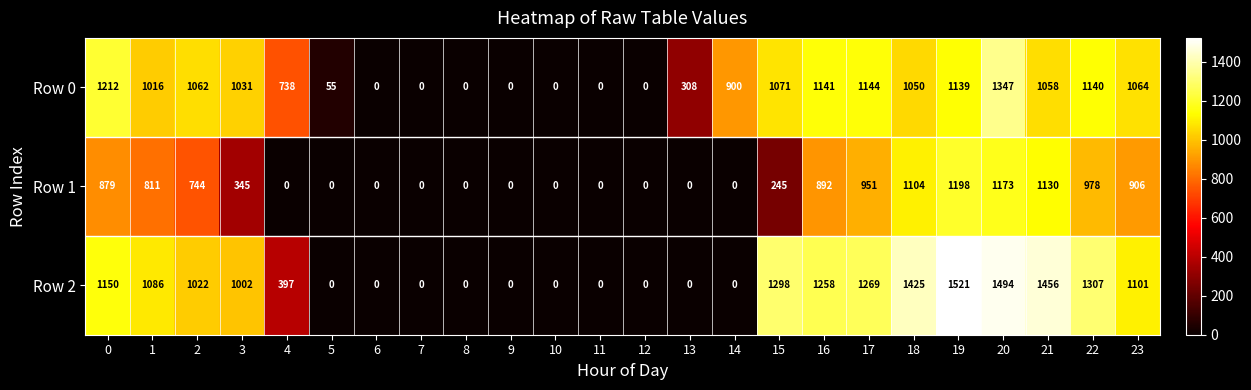

What is the maximum value for Row 0?

1347